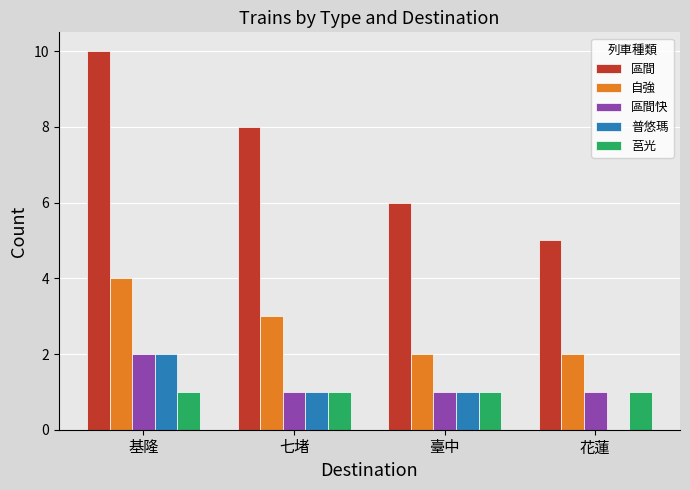

Reading left to right, extract all data points from this chart.

區間: 基隆=10	七堵=8	臺中=6	花蓮=5
自強: 基隆=4	七堵=3	臺中=2	花蓮=2
區間快: 基隆=2	七堵=1	臺中=1	花蓮=1
普悠瑪: 基隆=2	七堵=1	臺中=1	花蓮=0
莒光: 基隆=1	七堵=1	臺中=1	花蓮=1